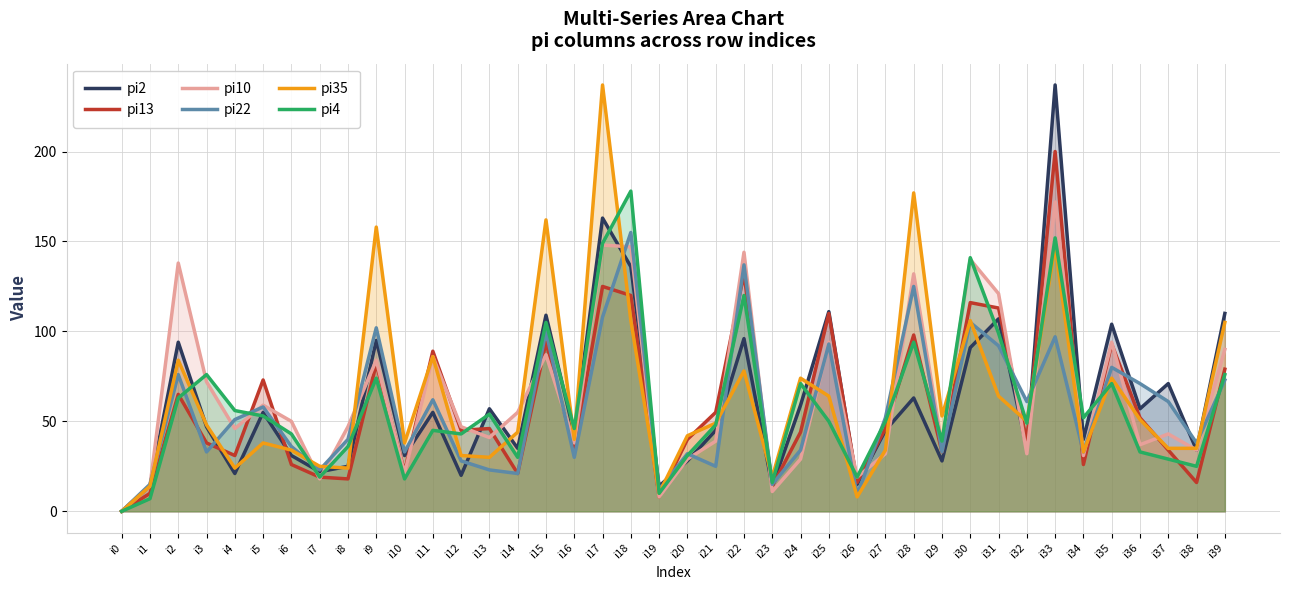

At which label does pi13 reach its peak?

i33